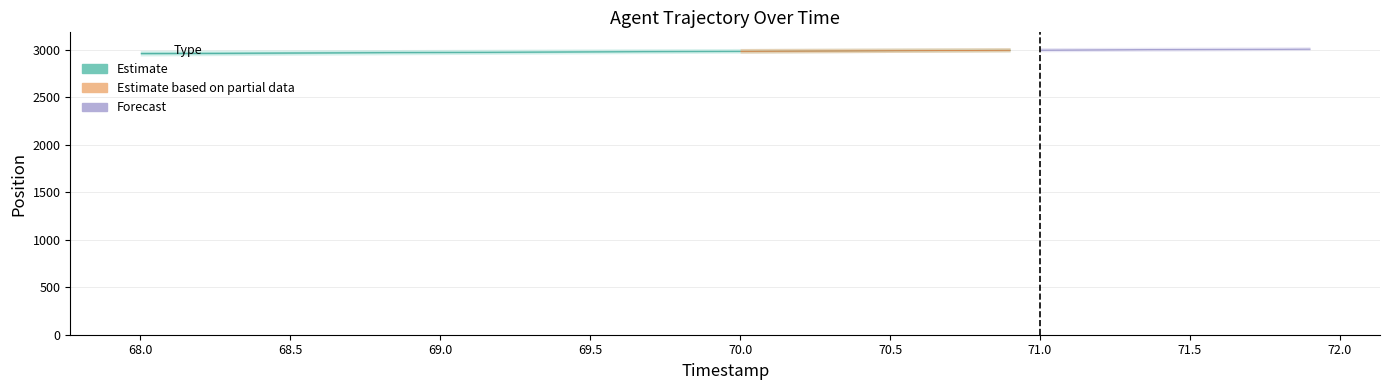

What is the sum of all values?

74.8